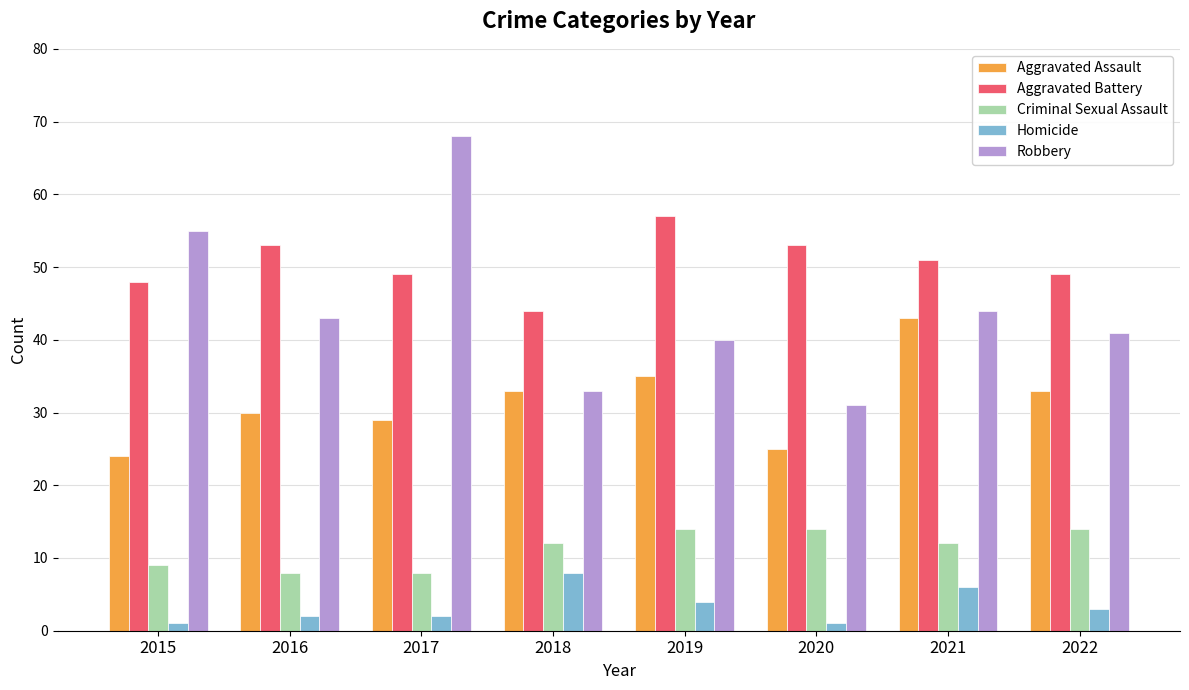

Rank the series by their maximum value, from highest to lowest.

Robbery, Aggravated Battery, Aggravated Assault, Criminal Sexual Assault, Homicide